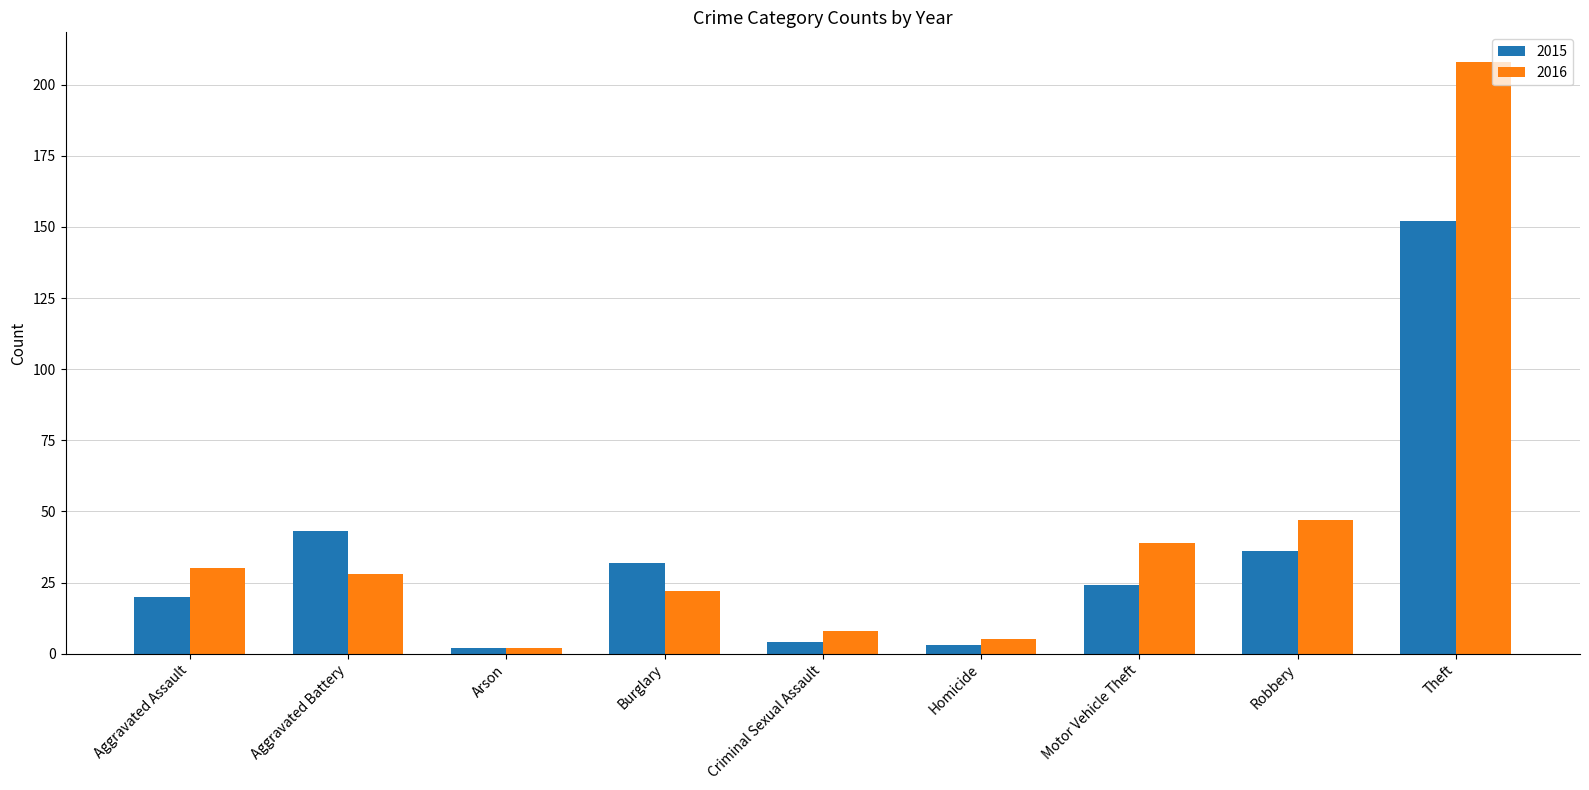

The 2016 series shows 9 at Aggravated Assault. True or false?

False